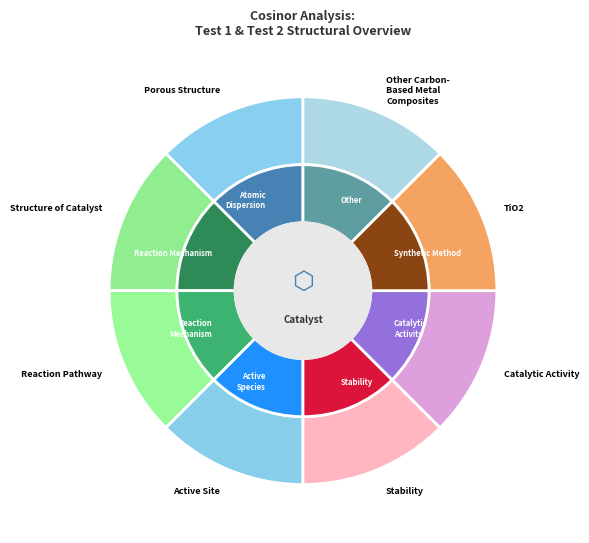

To the nearest percent, what is the combined percentage of Test 1 and Test 2?

100%